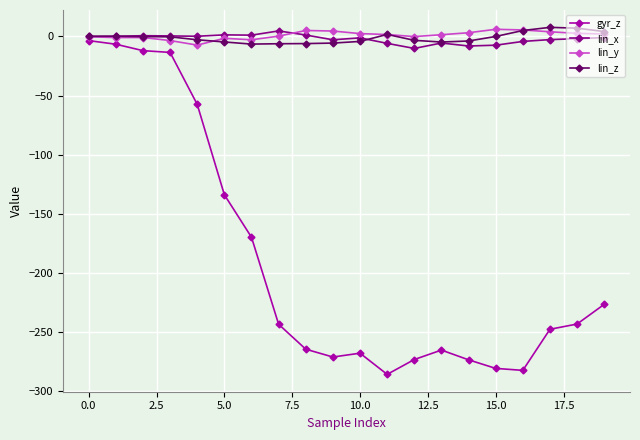

What is the maximum value shown in the chart?

7.7